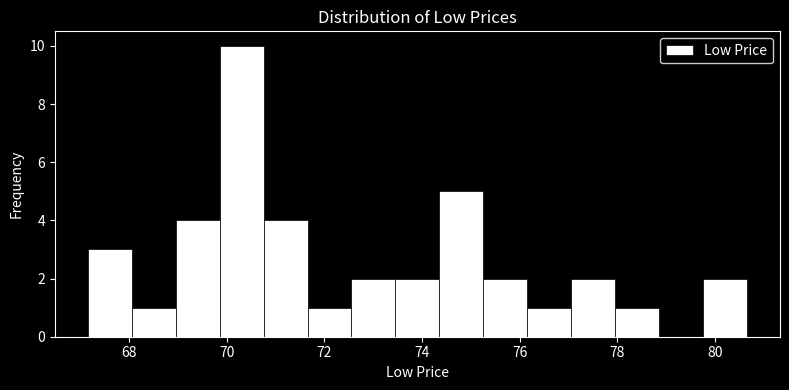

Over which range of the x-axis is the bar tallest?

69.8 to 70.8